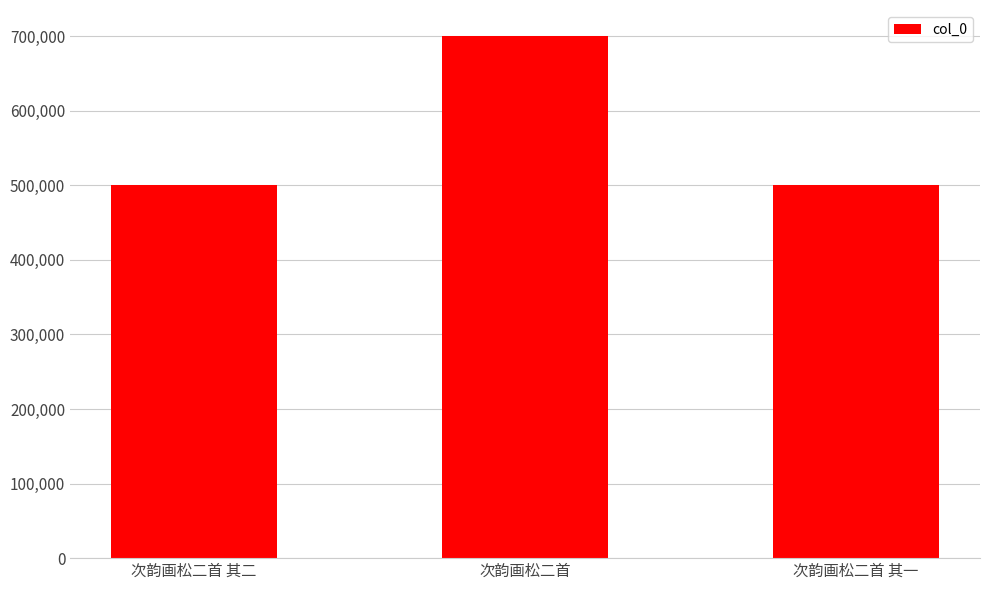

Approximately how many times larger is the value at 次韵画松二首 其一 compared to 次韵画松二首 其二?

1.0